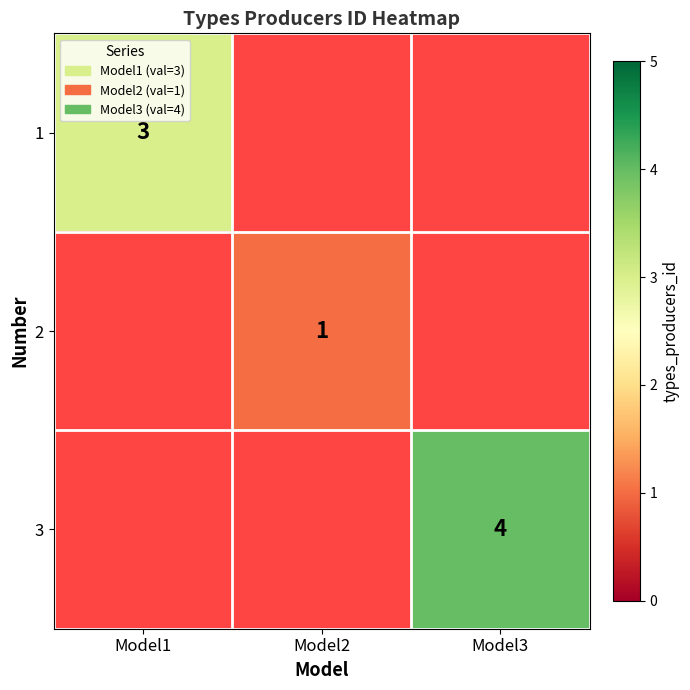

What is the minimum value shown in the chart?

1.0